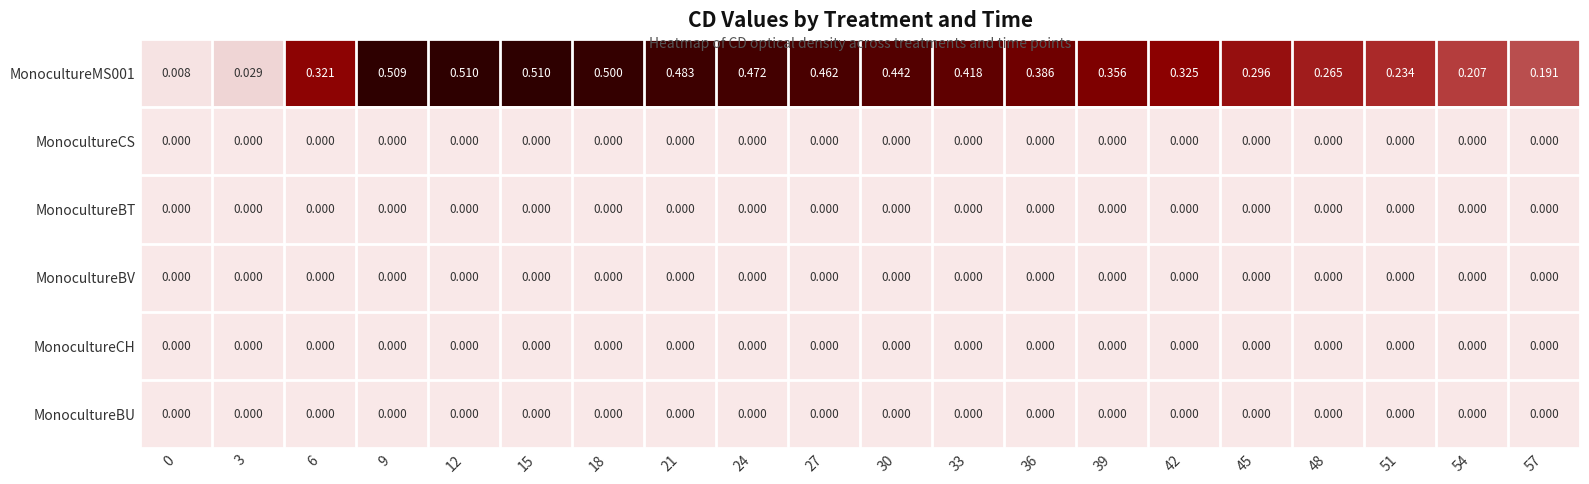

What is the spread (max minus min) of values at 42?

0.3